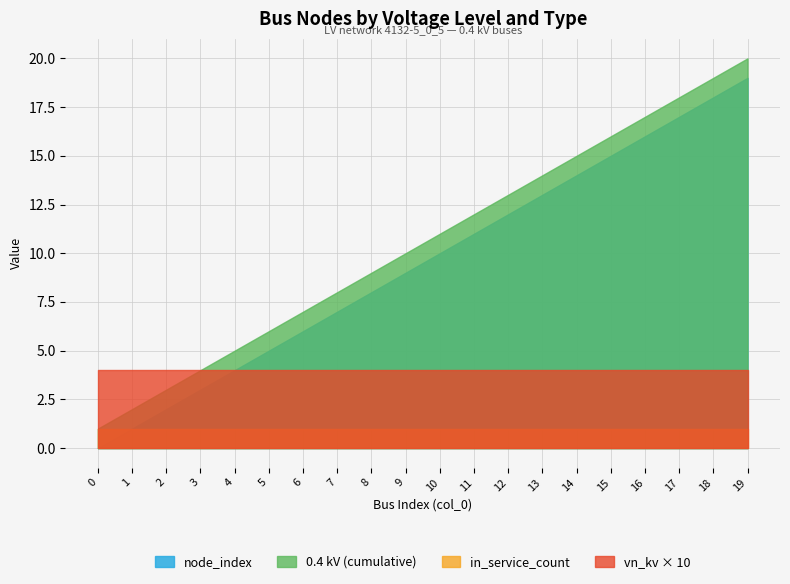

At which category is the sum across all series the highest?

19